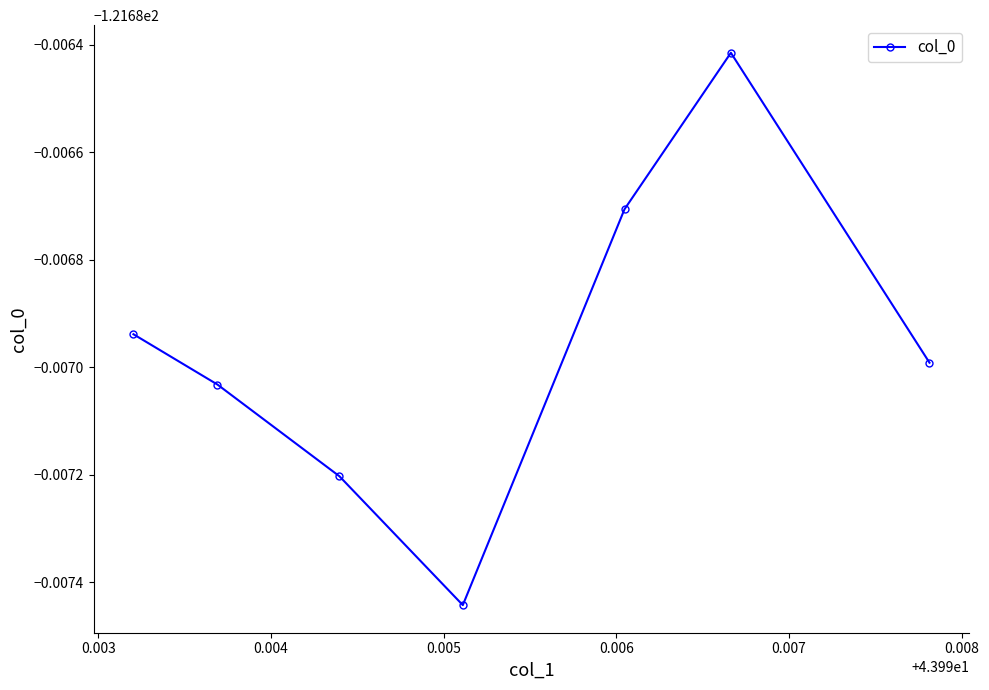

Is this an area chart (filled region under the line)?

No